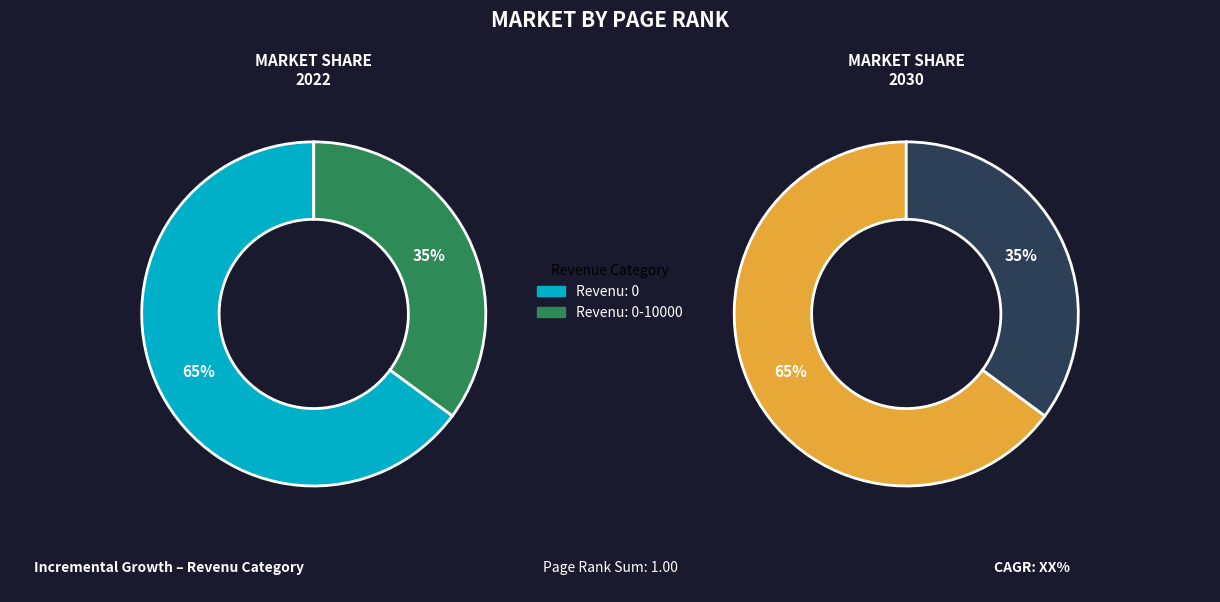

Which slice is the smallest?

0-10000